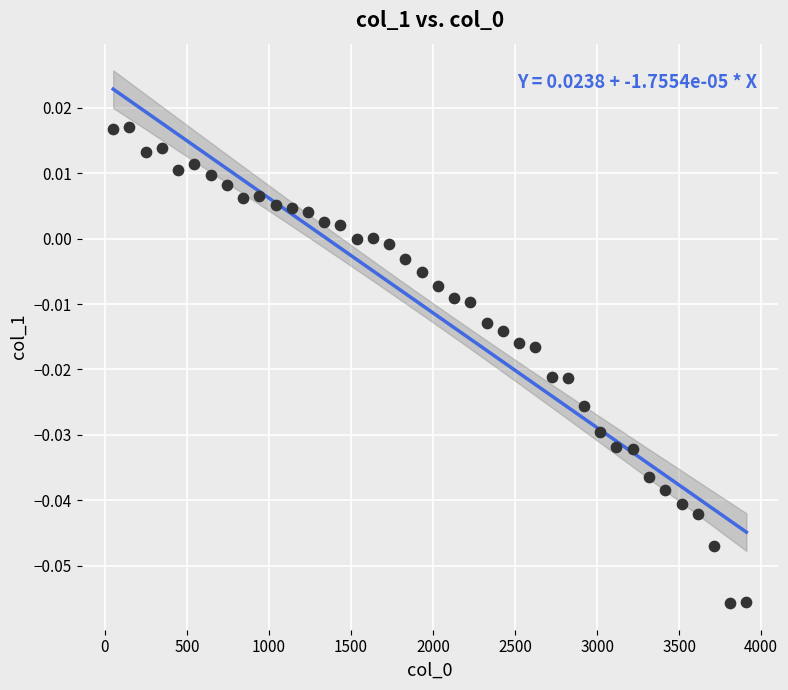

What is the range of X values (max minus min)?

3860.0